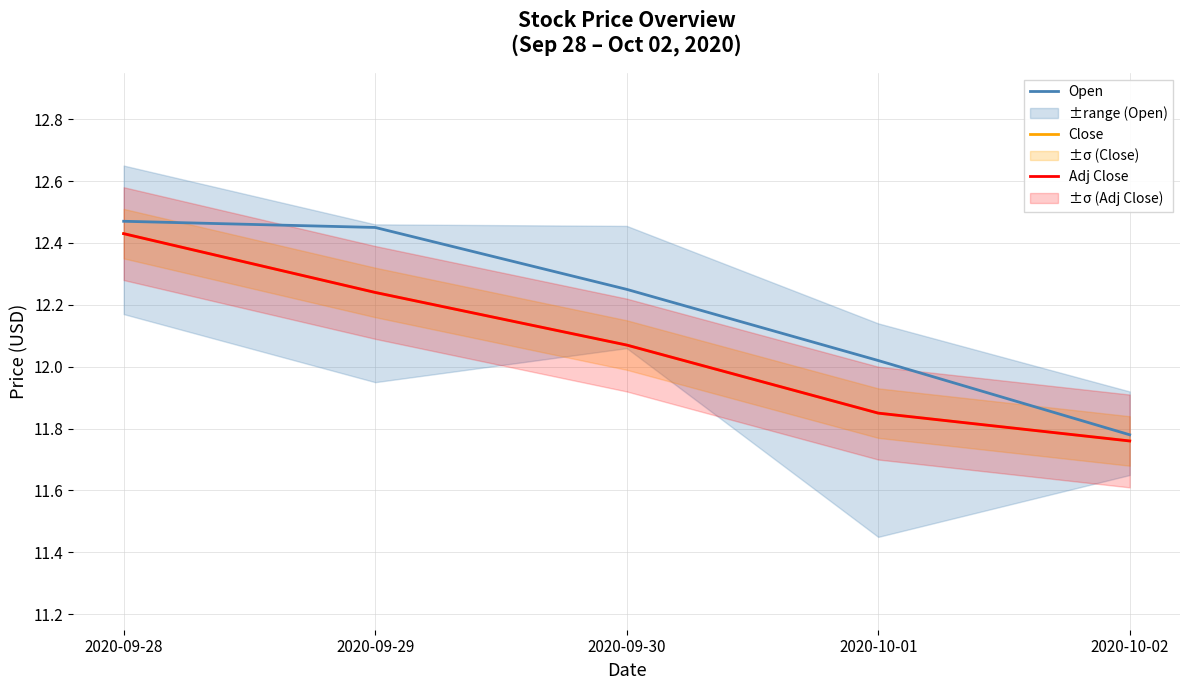

Reading left to right, what are all the values shown in this chart?

Open: 12.5	12.4	12.2	12.0	11.8
Close: 12.4	12.2	12.1	11.9	11.8
Adj Close: 12.4	12.2	12.1	11.9	11.8